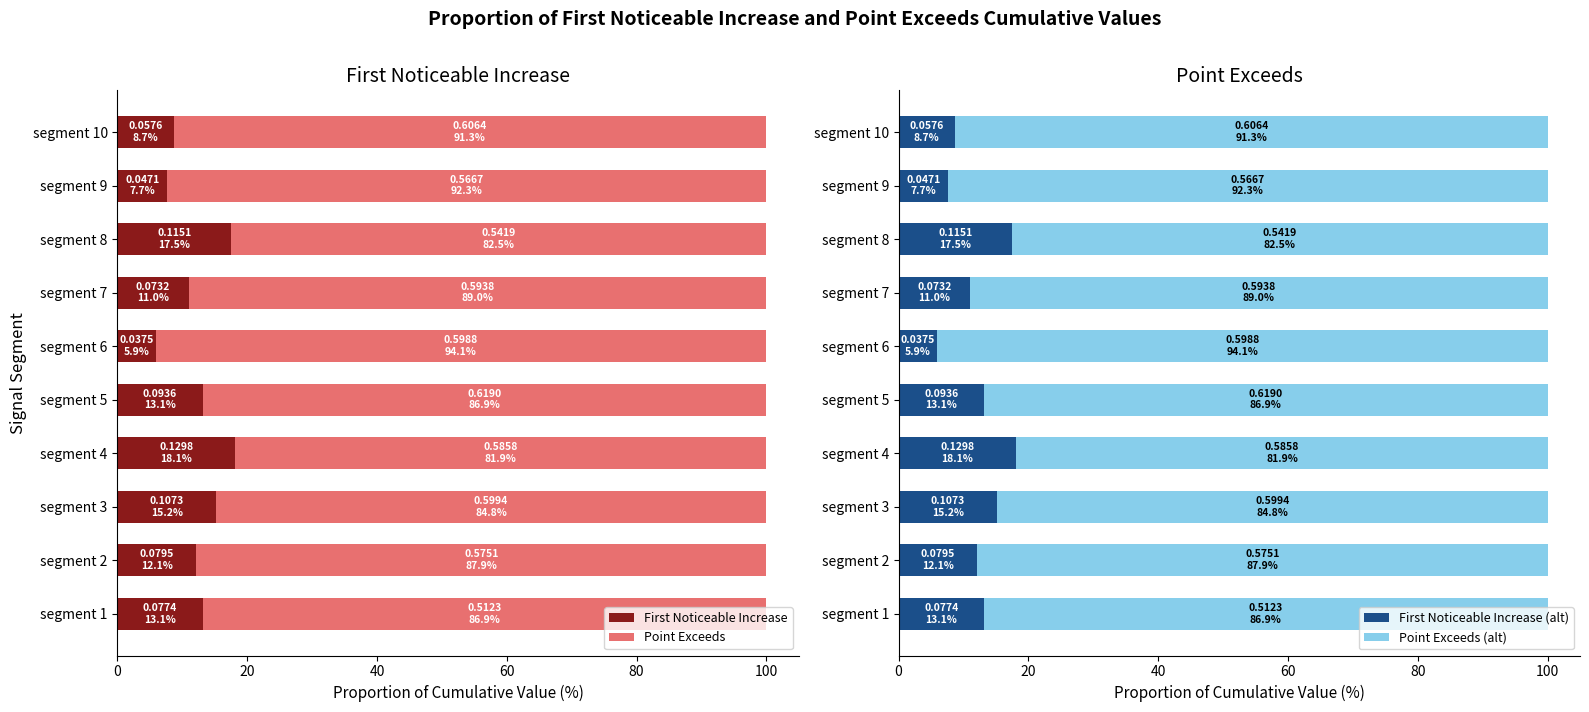

What is the value of the Point Exceeds (alt) bar at the 4th from the left?

81.9